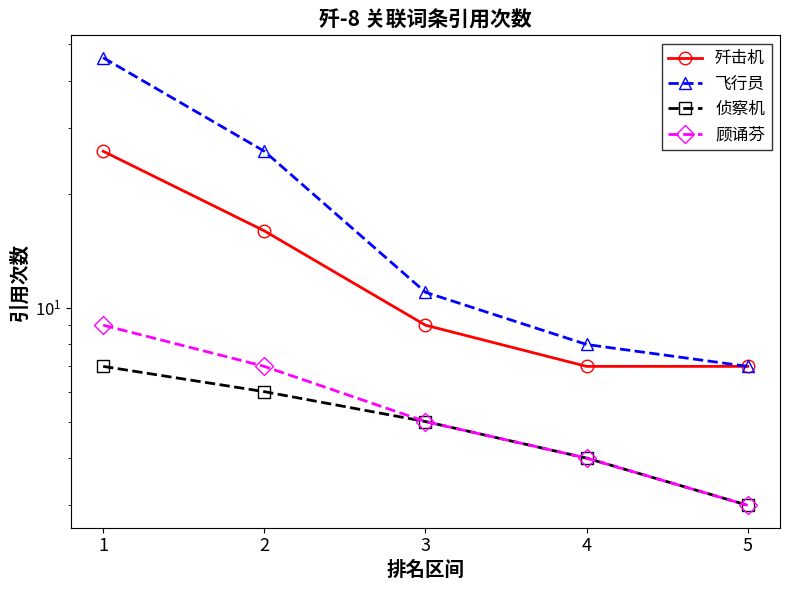

True or false: 飞行员 has more than 1 interior local peaks.

False